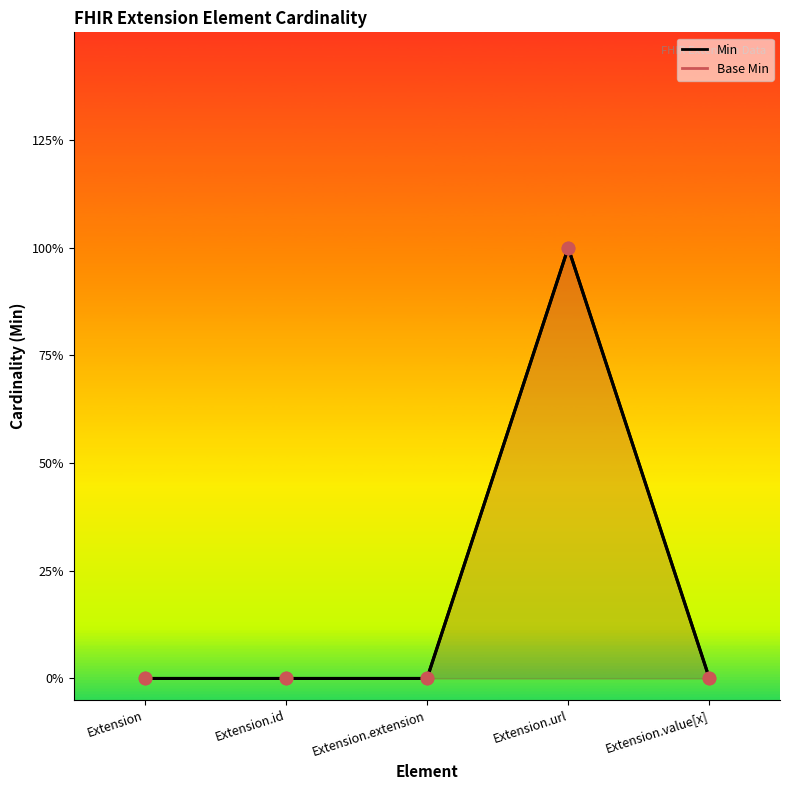

Which series has the widest spread of Y values?

Min